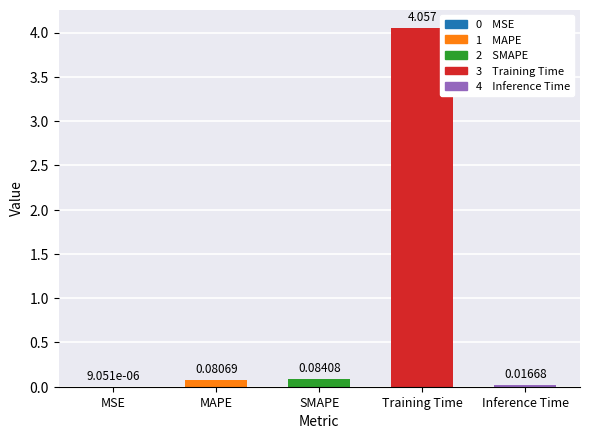

At which category does the chart reach its peak across all series?

Training Time